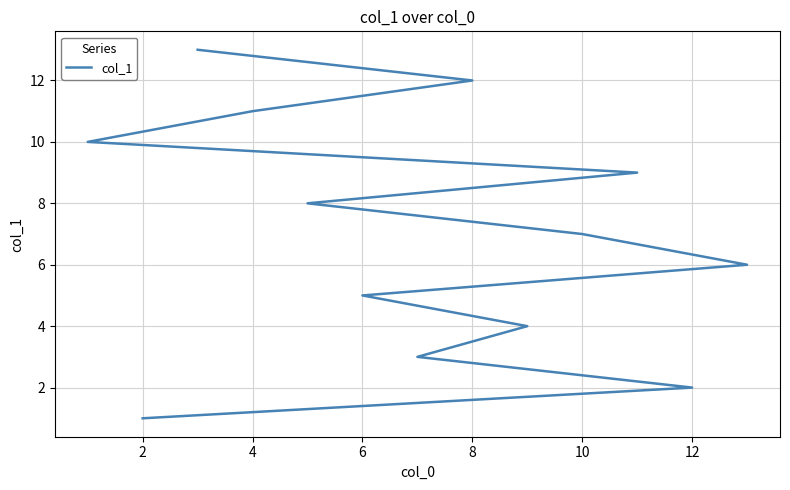

Count the number of values greater than 7.

6